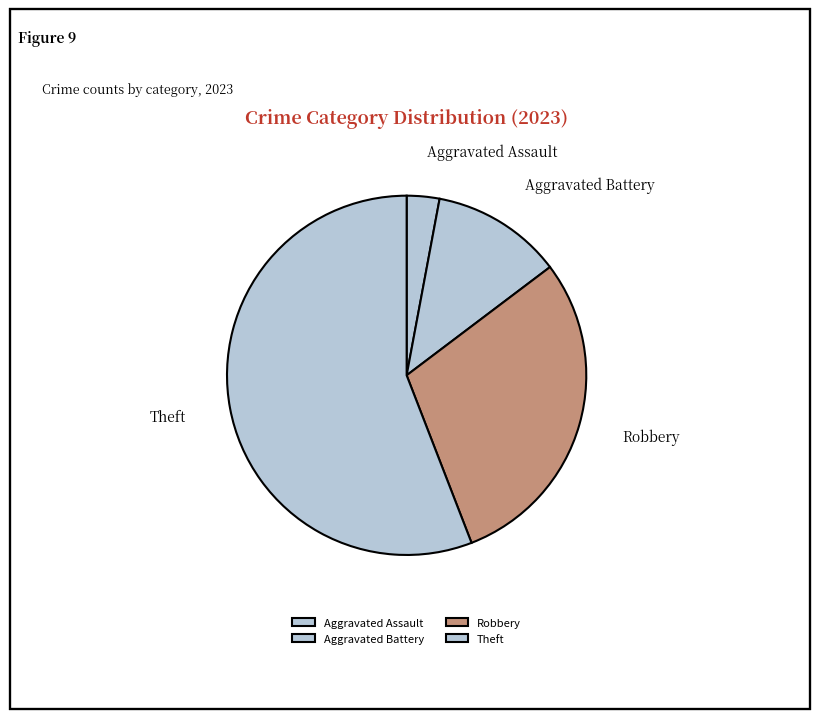

Between Aggravated Assault and Theft, which is larger?

Theft